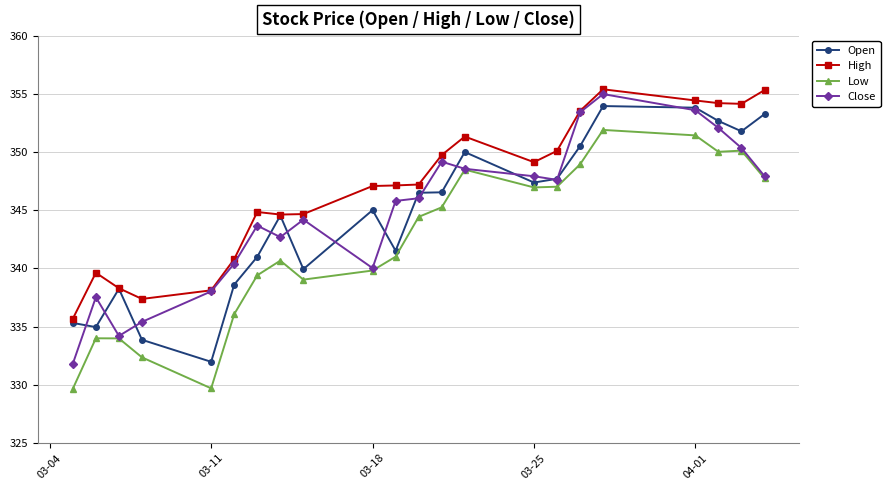

True or false: Low has more than 2 points higher than both neighbors.

True